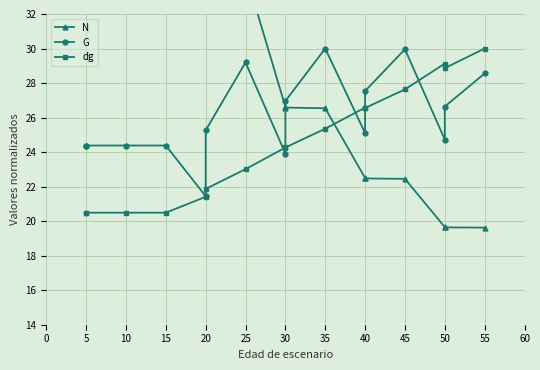

Does the chart display data point markers on the line(s)?

Yes